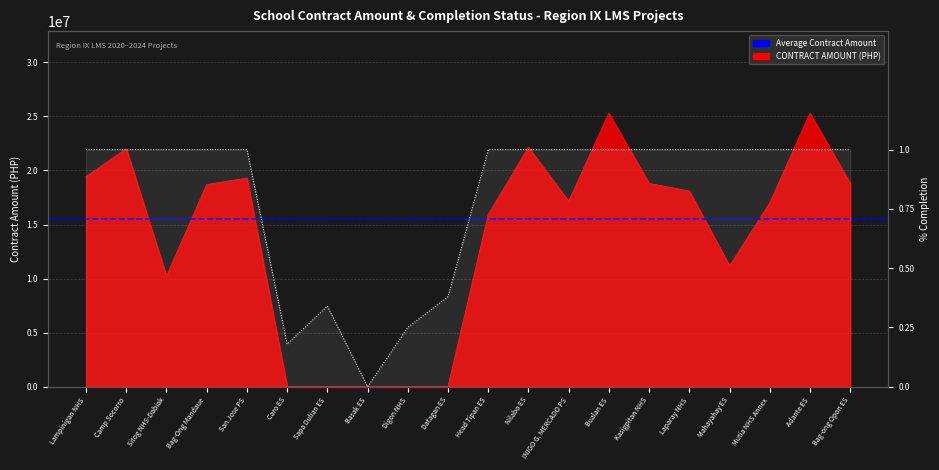

Read the PERCENTAGE OF COMPLETION value at Bag-ong Opon ES.

1.0